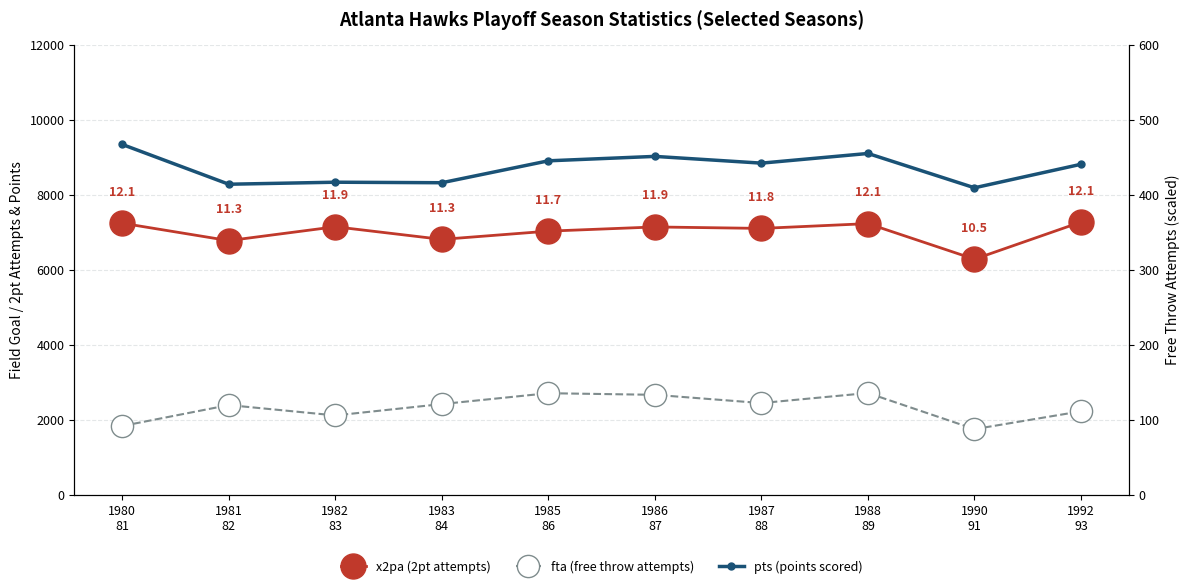

True or false: fta (free throw attempts) has more than 2 points higher than both neighbors.

True